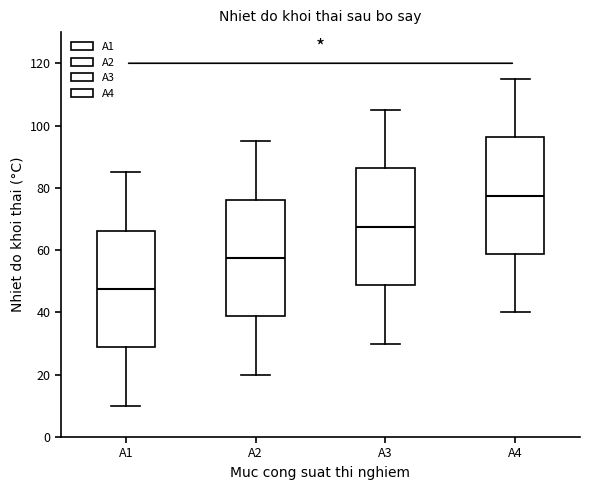

Which box has the lowest median line?

A1